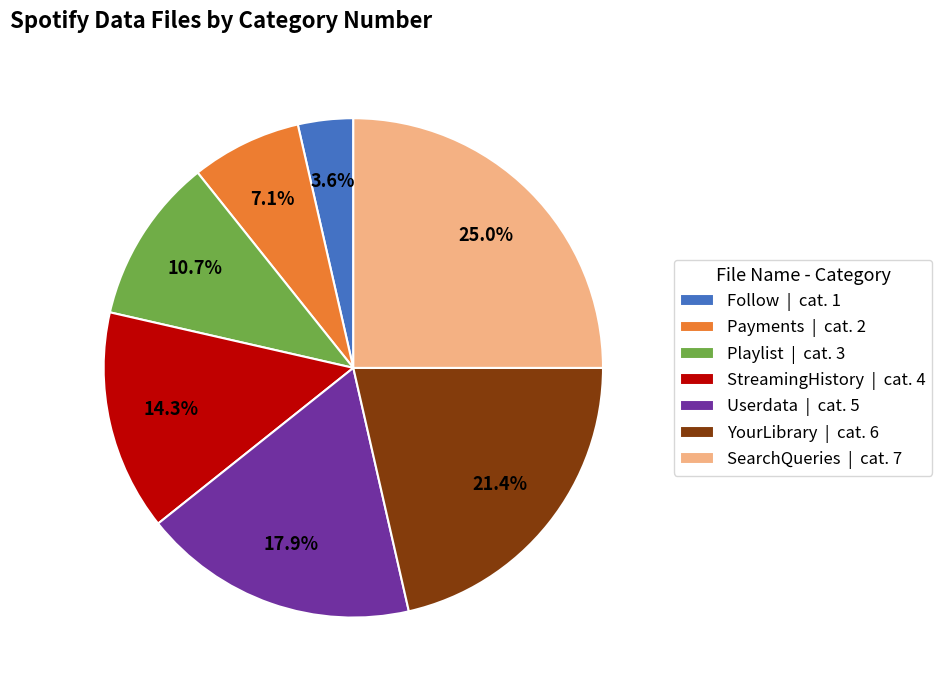

How much of the chart is everything except StreamingHistory?

85.7%